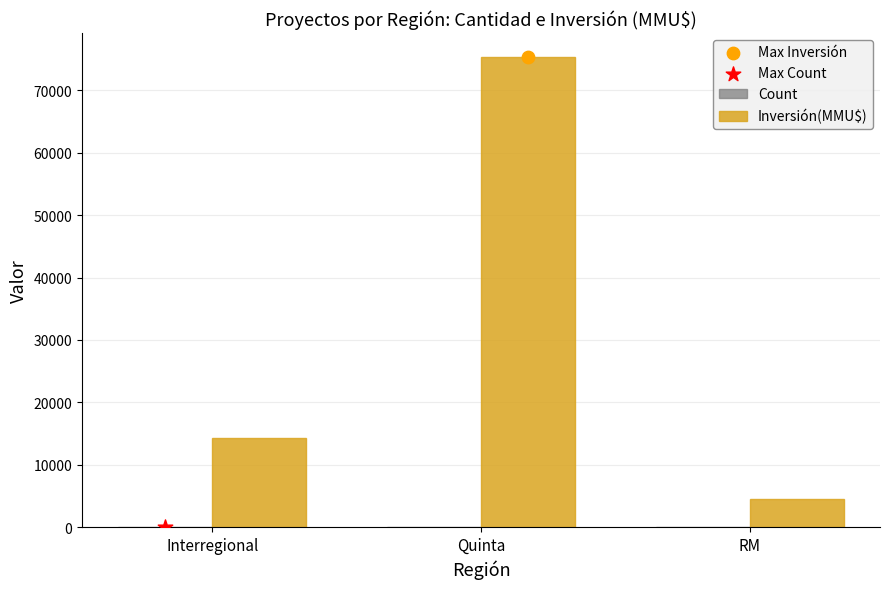

Which series has the largest total across all categories?

Inversión(MMU$)